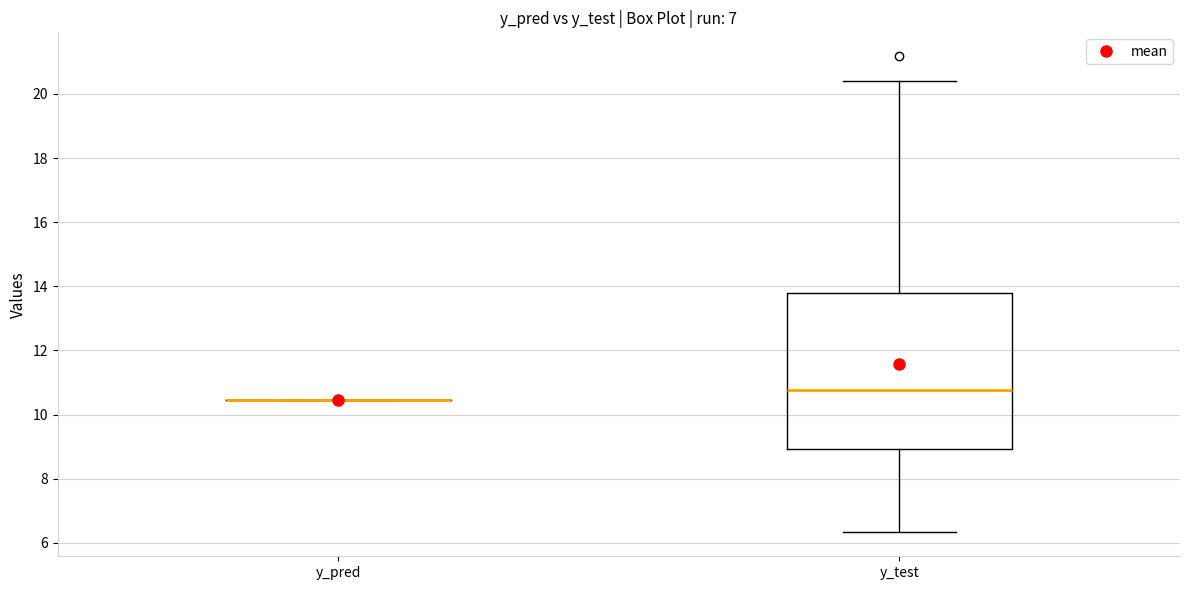

Reading left to right, read every box against the y-axis: the position of its median line, the range the box covers, and the ends of its whiskers. The values are not printed on the chart, so give them approximately, as read against the axis.

y_pred: box collapsed to a line at 10.4, whiskers 10.4 to 10.4
y_test: median 10.8, box 9.0 to 13.8, whiskers 6.4 to 20.4